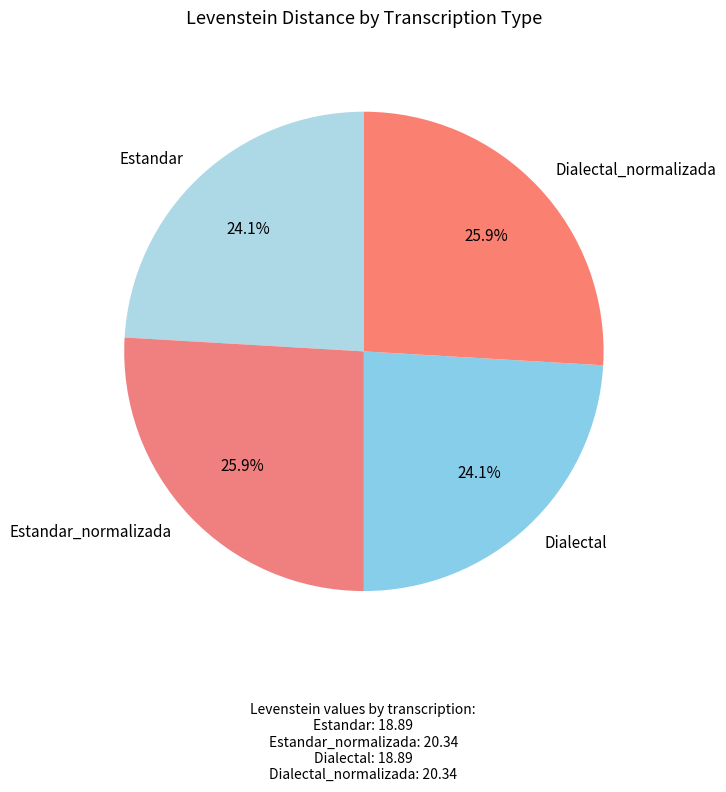

What portion of the pie excludes Estandar?

75.9%